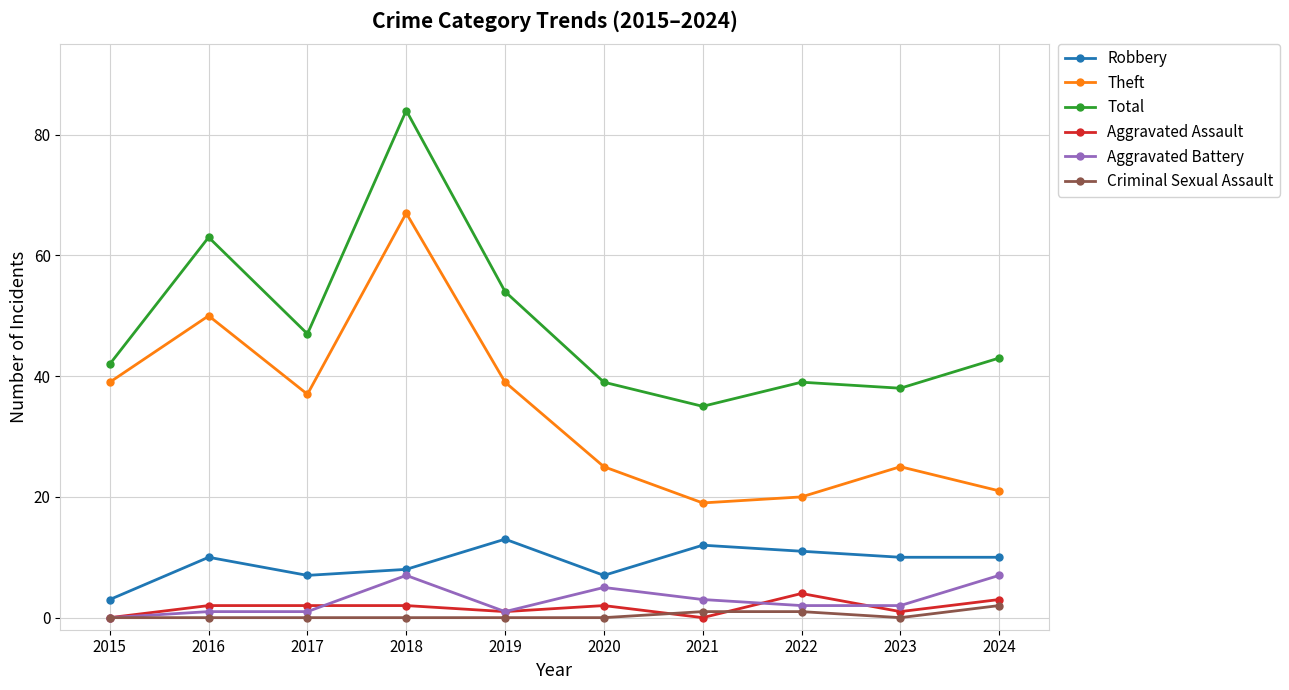

What is the value of the Aggravated Assault point at the 10th from the left?

3